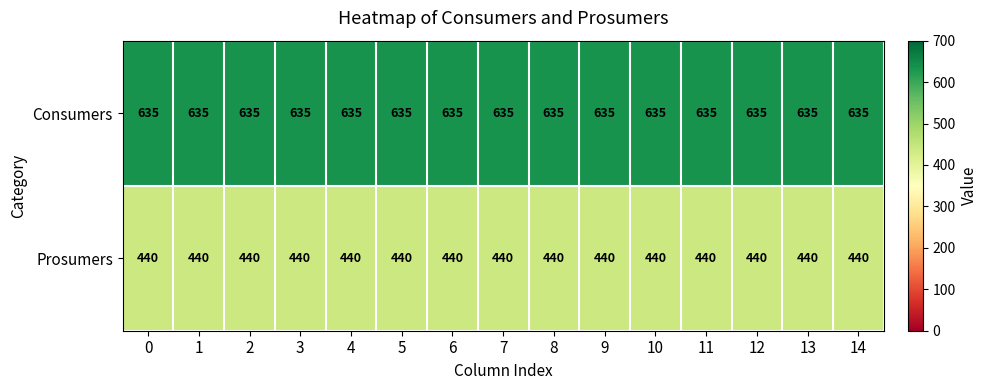

List the series in order of their peak value, lowest first.

Prosumers, Consumers